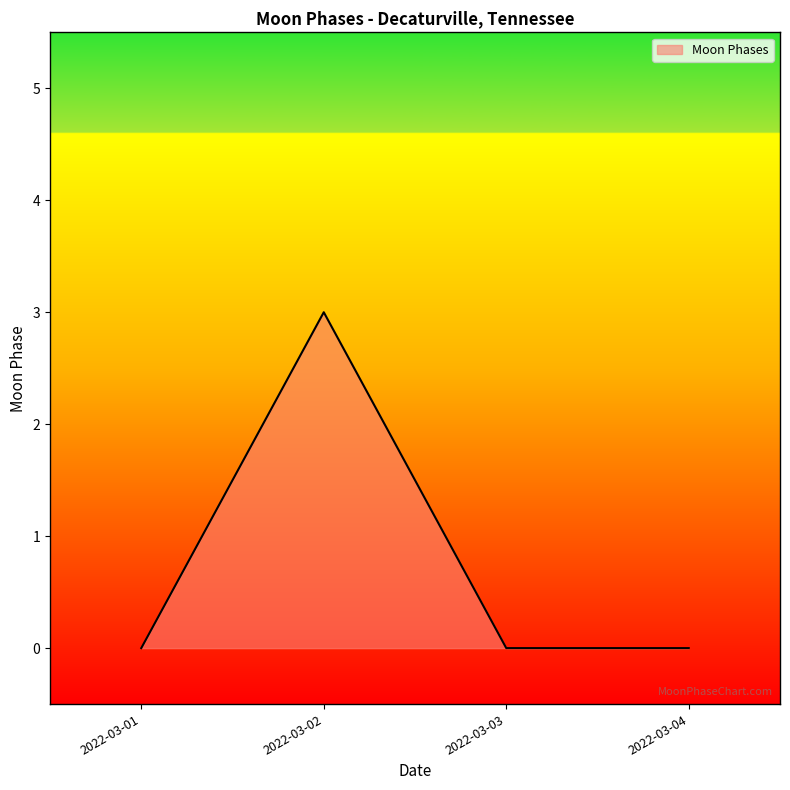

What is the change in value from 2022-03-02 to 2022-03-04?

-3